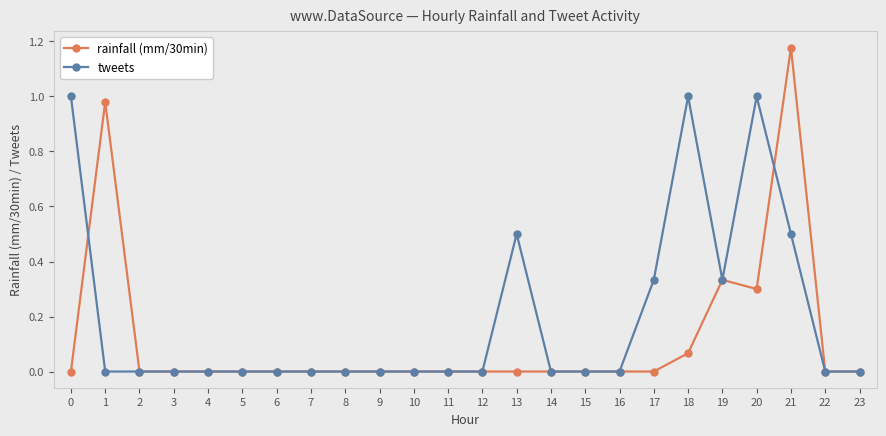

Does the chart have visible grid lines?

No